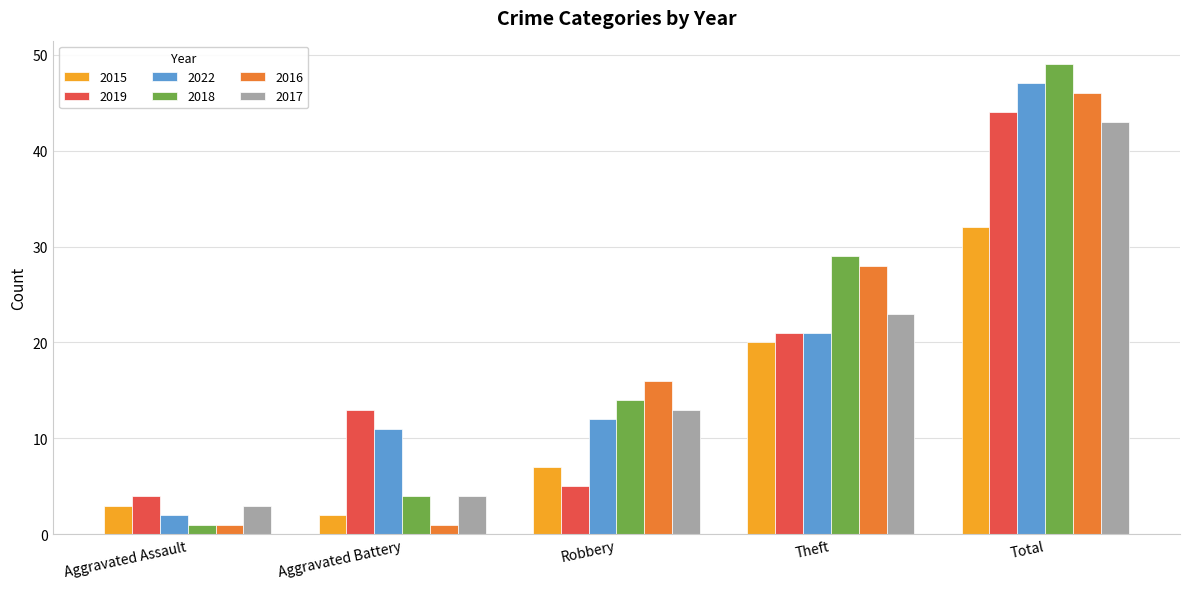

Which series has the largest total across all categories?

2018